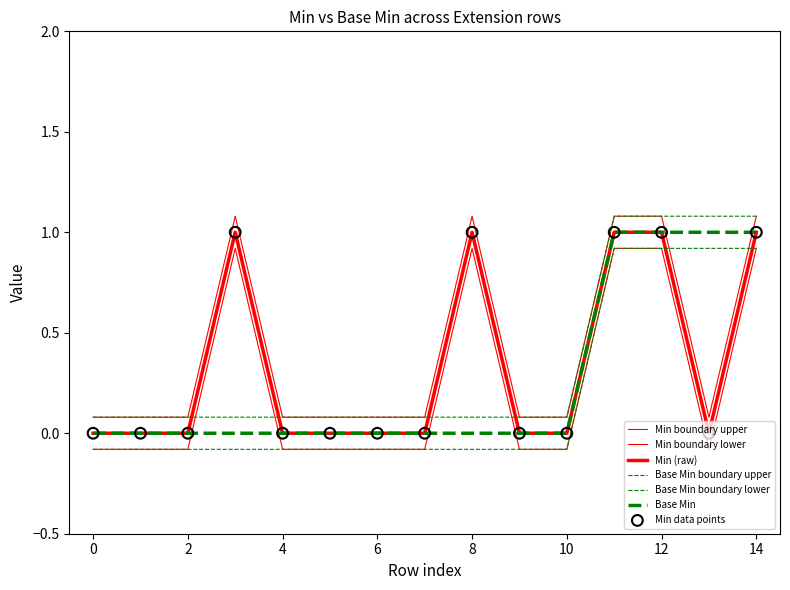

At how many categories does at least one series exceed 0?

15